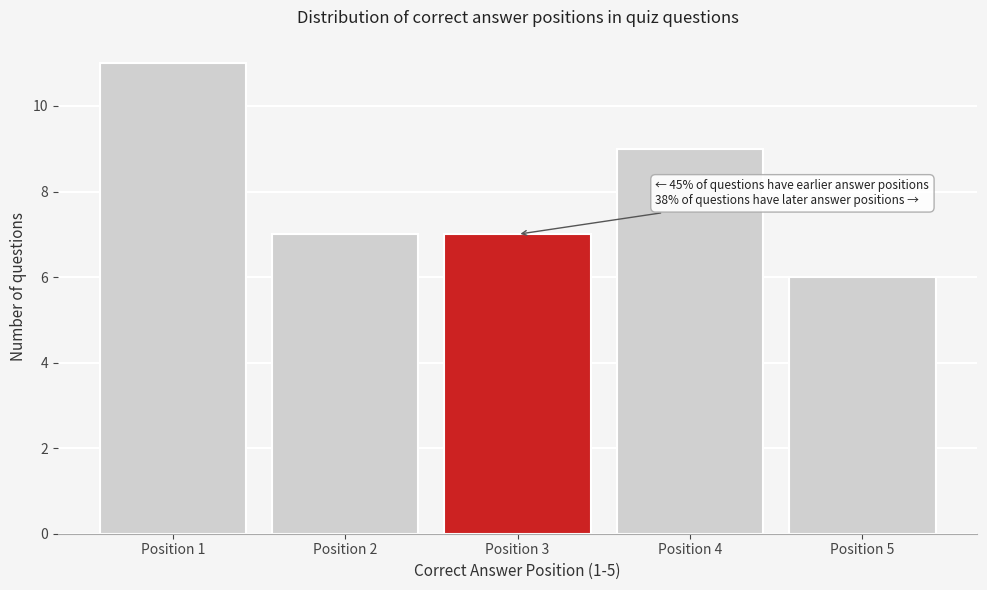

Reading right to left, what are all the values shown in this chart?

6	9	7	7	11